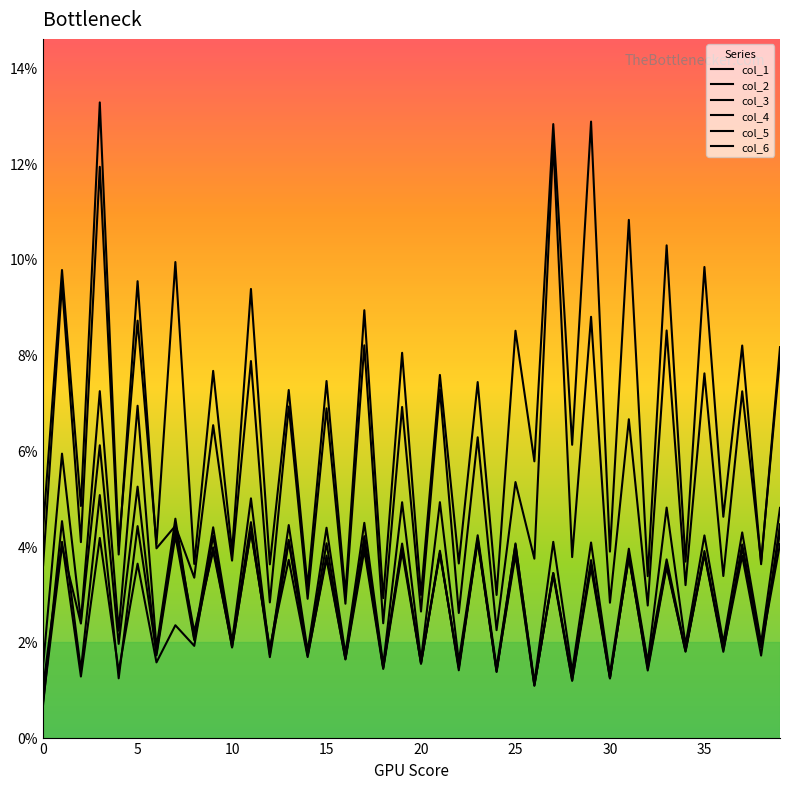

Does the chart display data point markers on the line(s)?

No